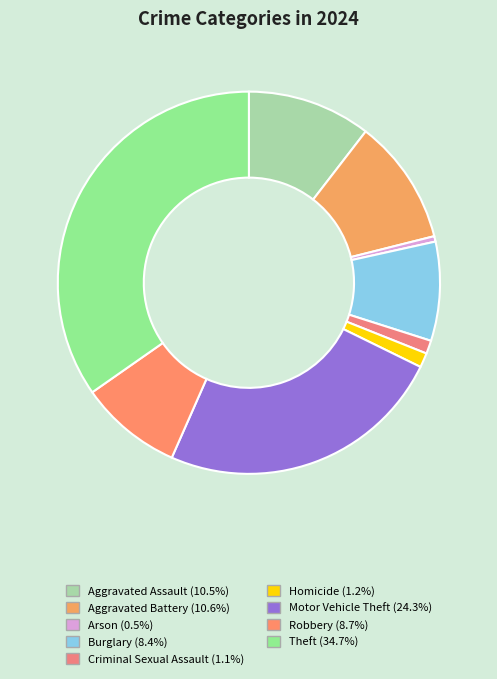

Does Robbery represent more than half of the total?

No